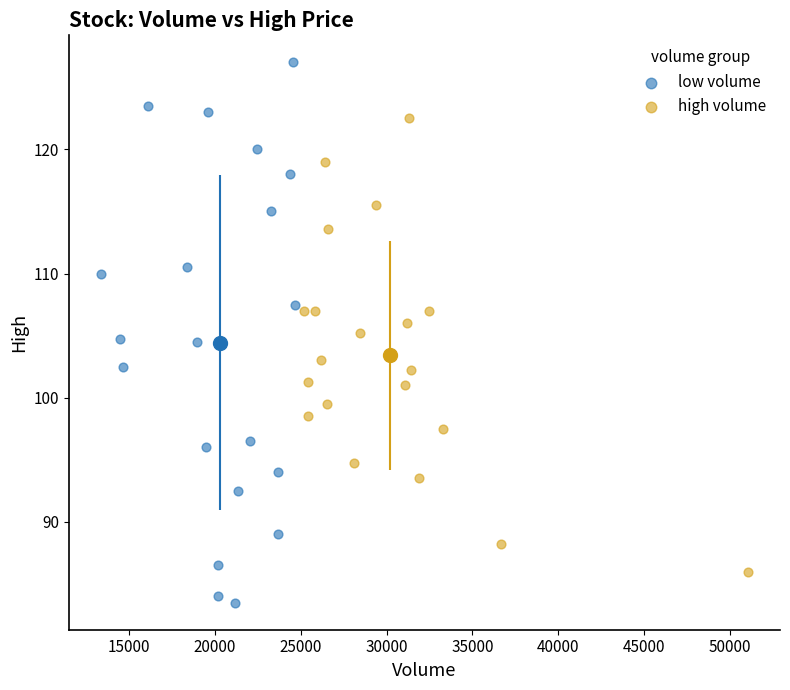

Which series has the largest Y range (max minus min)?

low volume